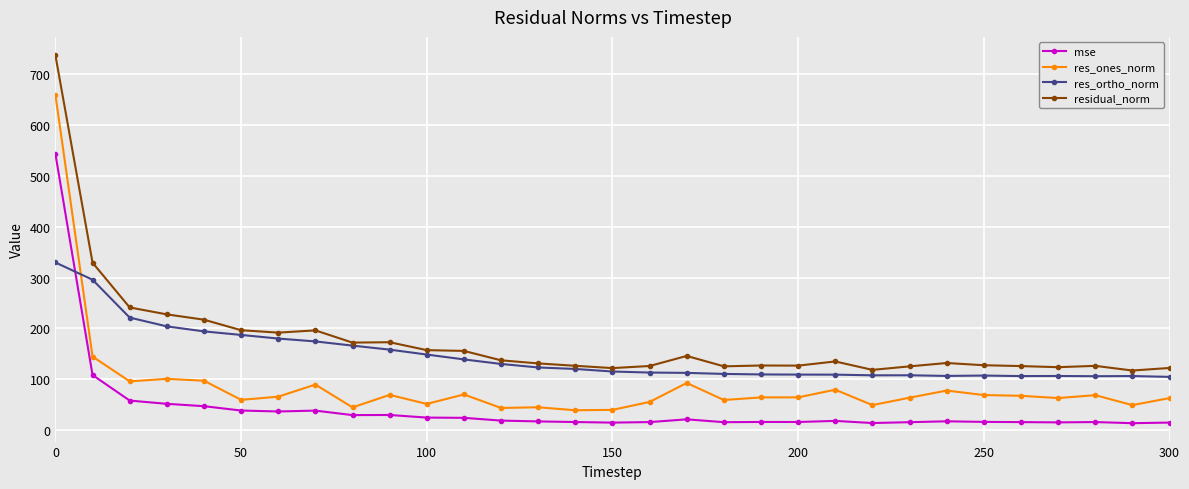

After their last crossing, which series has the higher values: res_ortho_norm or mse?

res_ortho_norm